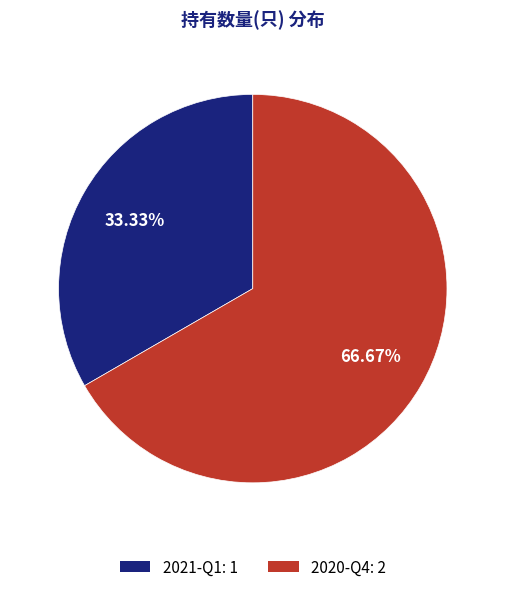

To the nearest percent, what is the combined percentage of 2020-Q4 and 2021-Q1?

100%